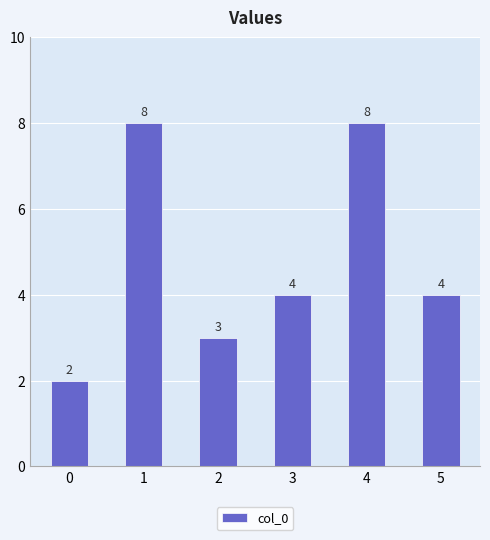

The value at 4 is 8. True or false?

True